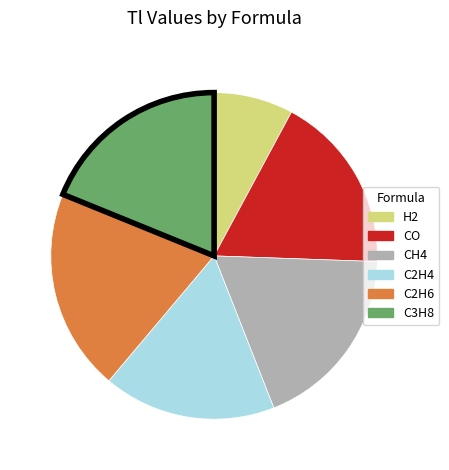

Which slice is the smallest?

H2